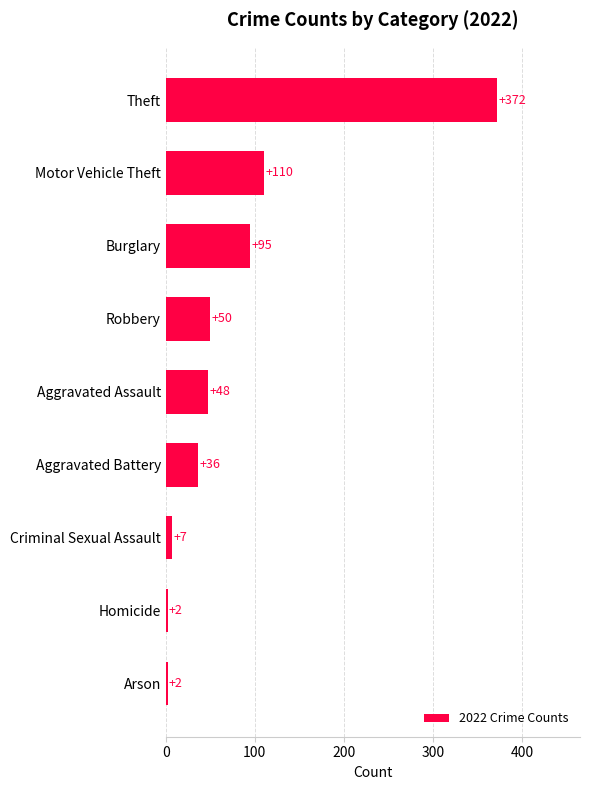

What is the ratio of the value at Aggravated Battery to the value at Robbery?

0.7